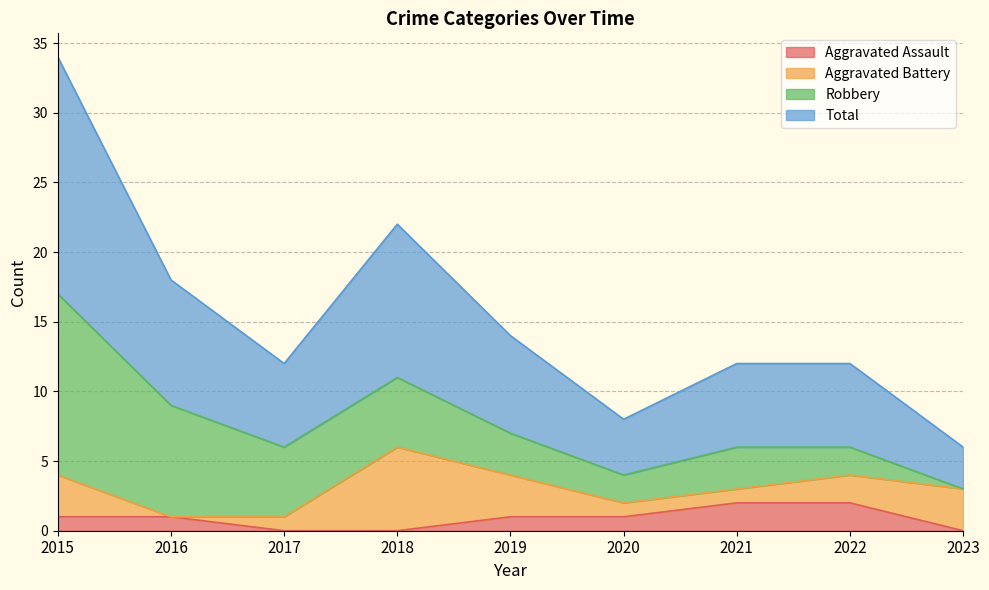

At which label is Total closest to 10?

2016